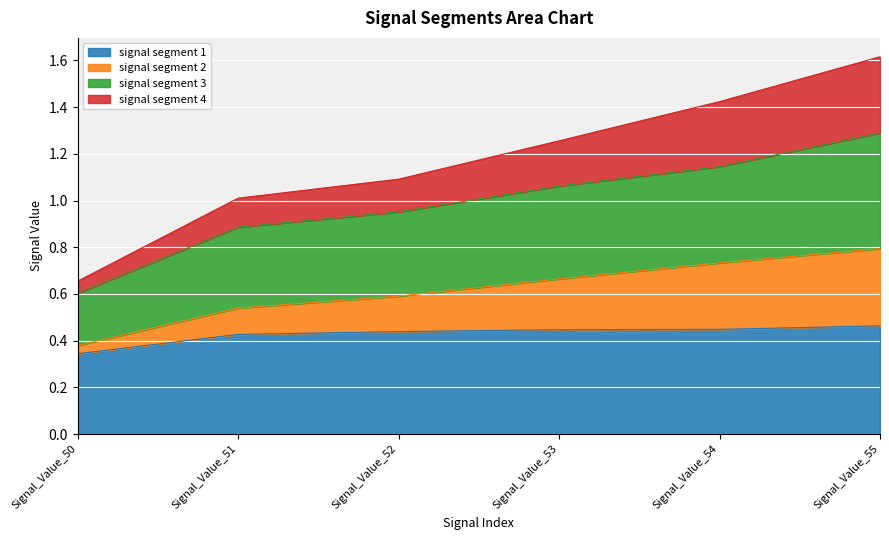

True or false: signal segment 3 and signal segment 2 intersect in this chart.

False